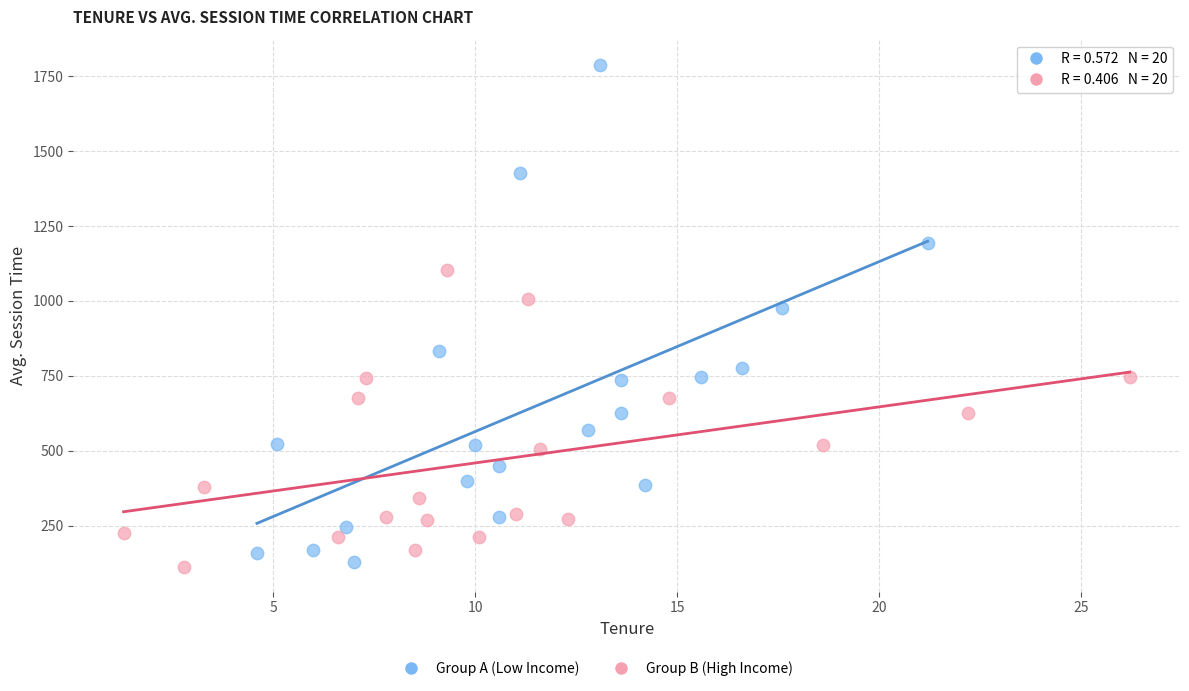

Which series has the largest Y range (max minus min)?

Group A (Low Income)